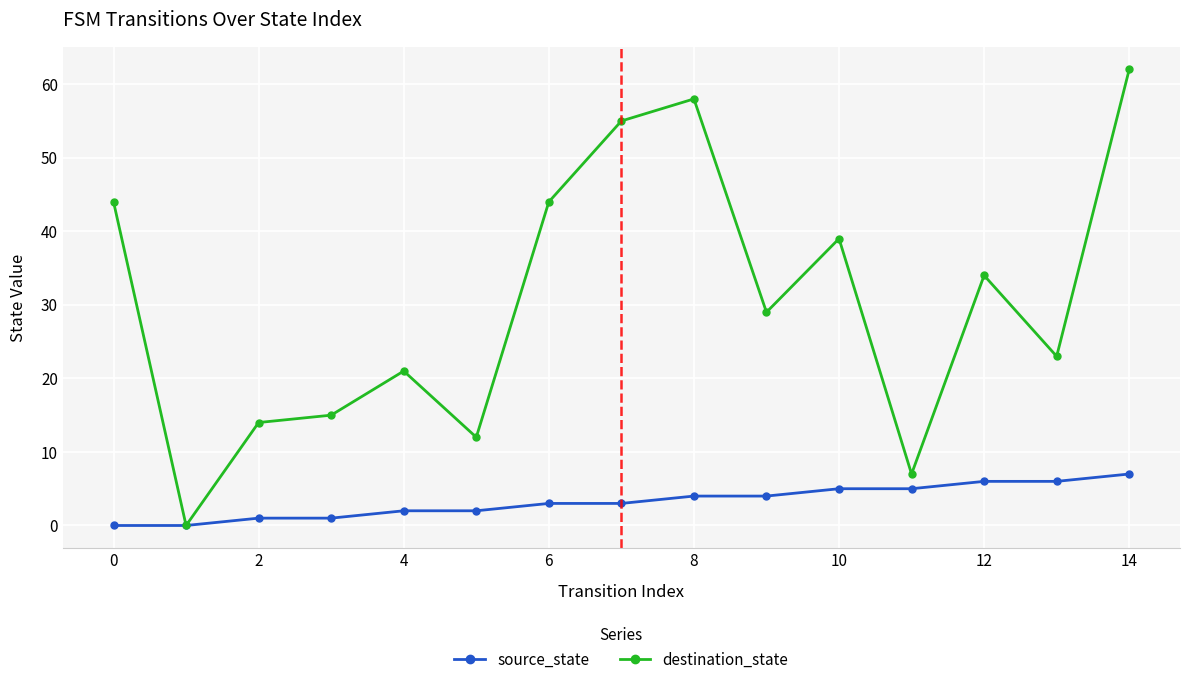

List the series in order of their overall mean, highest first.

destination_state, source_state